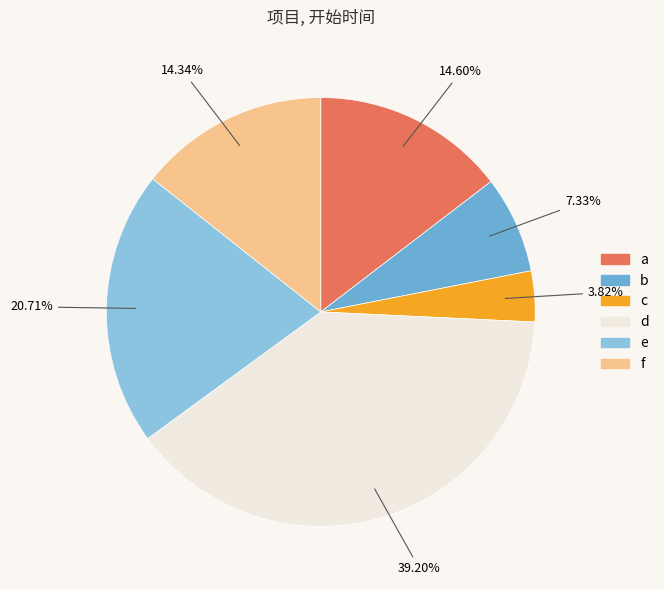

To the nearest percent, what percentage of the pie is d?

39%